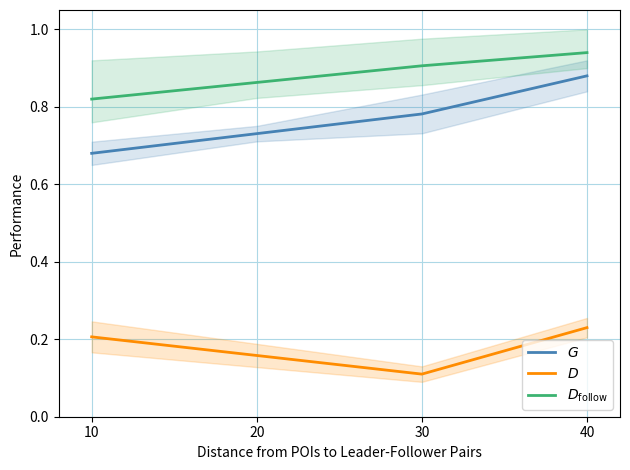

Is the value of G at 30 greater than the value of $D_{\rm follow}$ at 10?

No